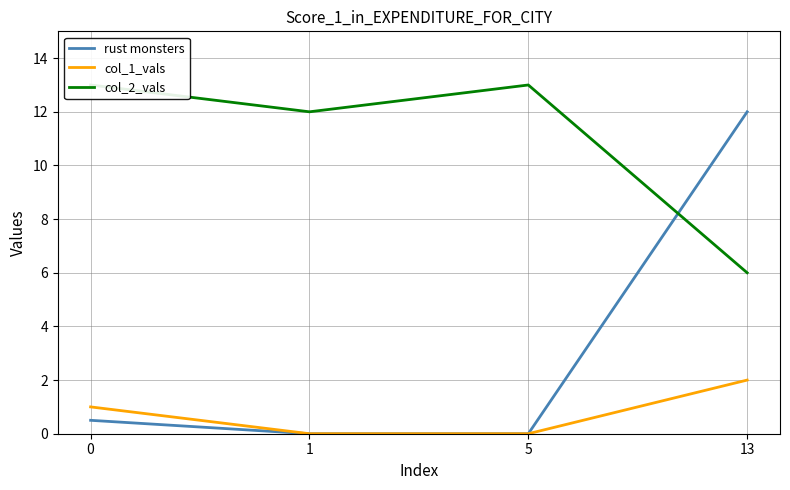

How many lines are shown in the chart?

3